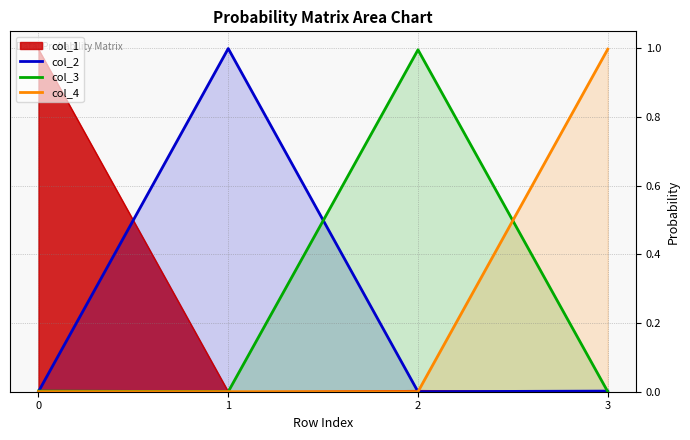

Does the chart have visible grid lines?

Yes